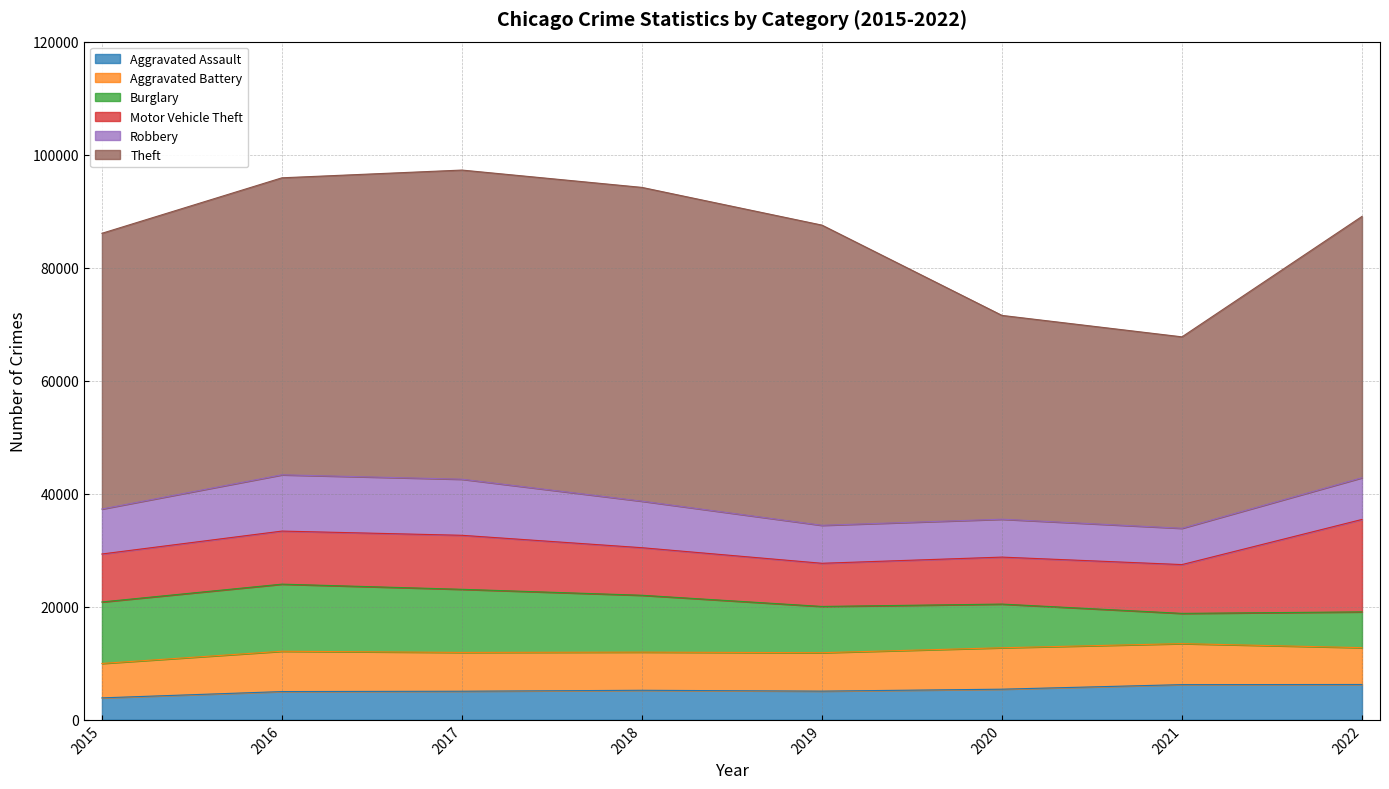

True or false: Robbery and Aggravated Assault cross at least once.

False